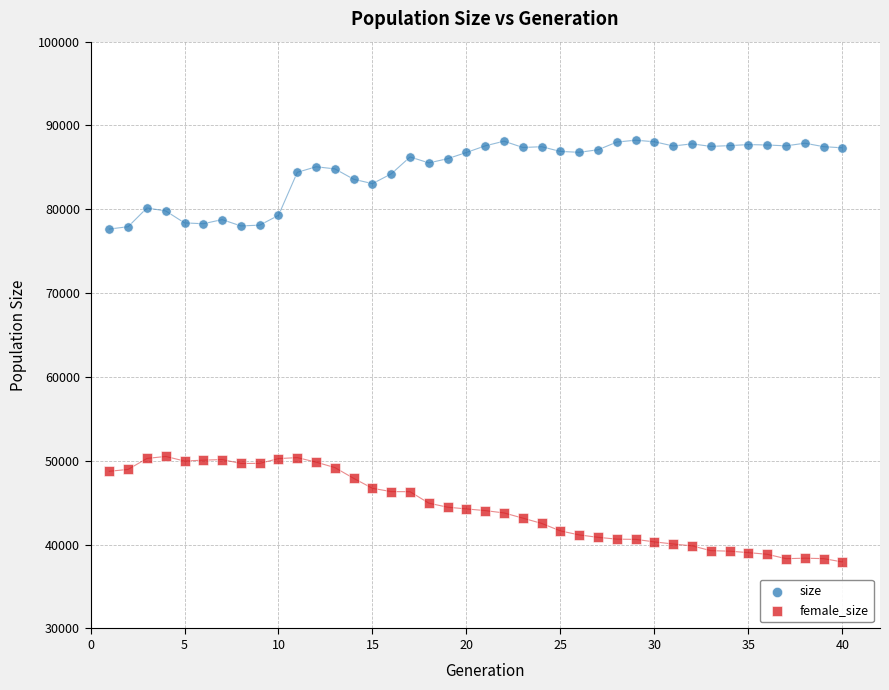

Which series has the widest spread of Y values?

female_size